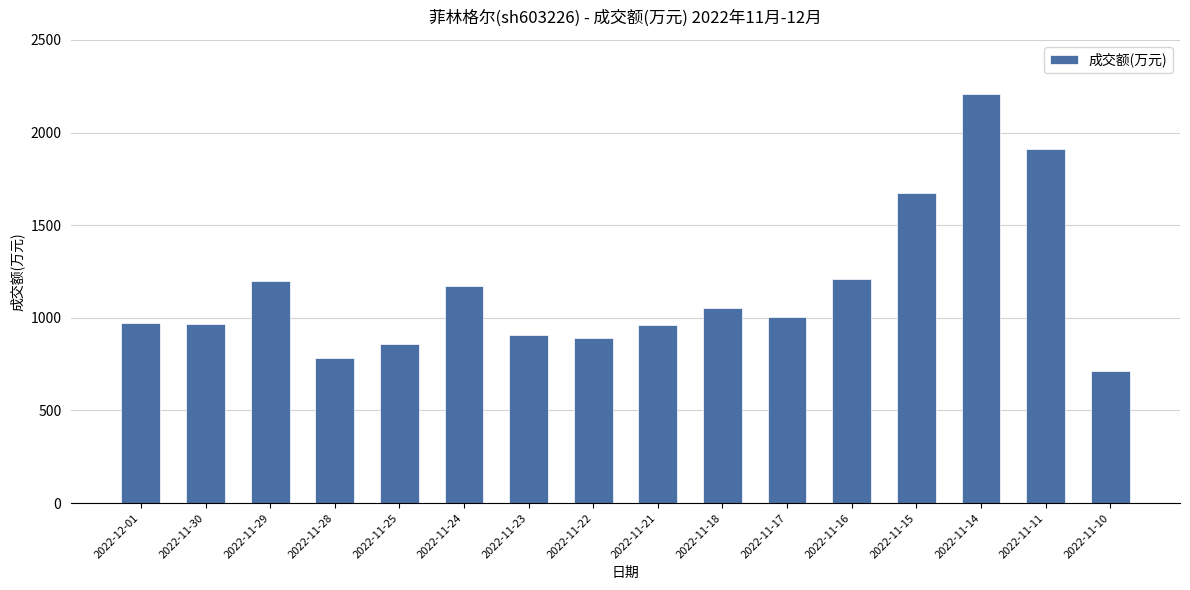

What is the smallest value displayed?

712